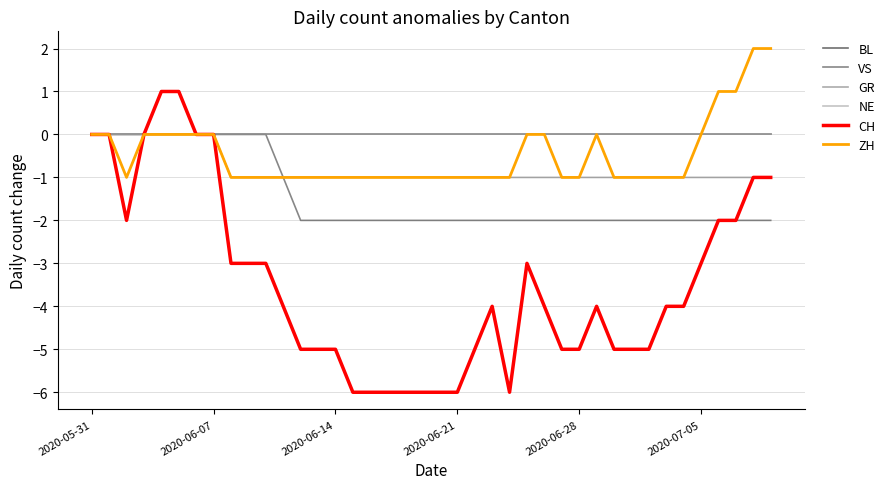

Does the chart have visible grid lines?

Yes